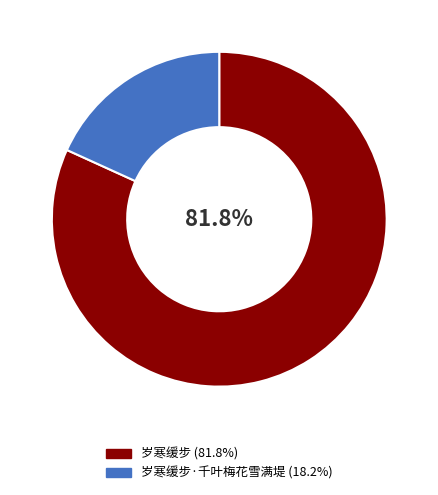

Is there any slice that represents more than half of the pie?

Yes